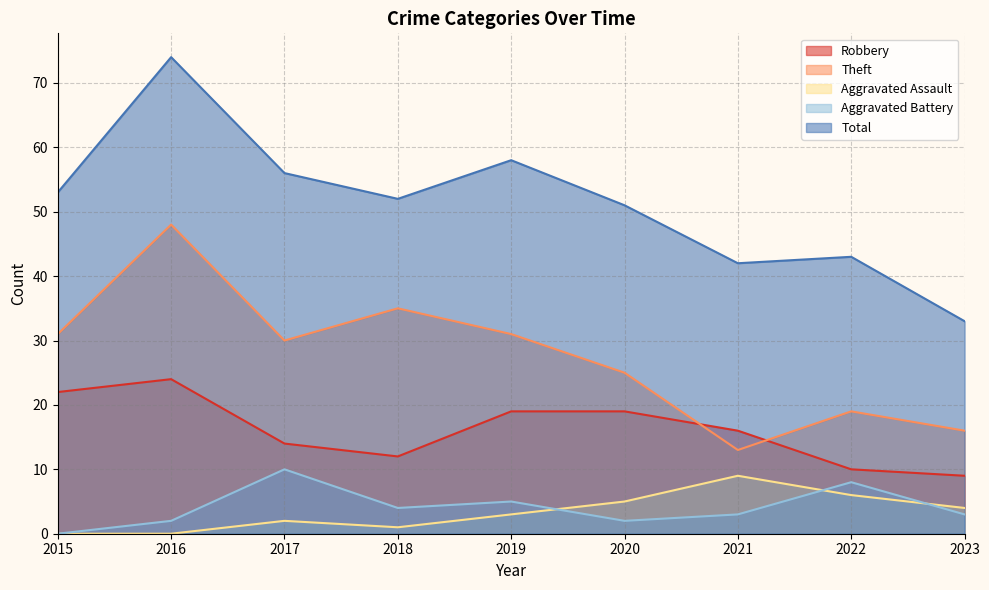

At which label does Theft first exceed 30?

2015